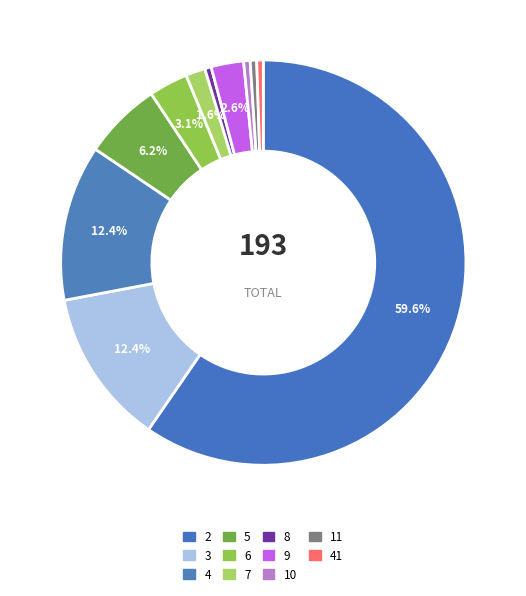

Which slice is the largest?

2